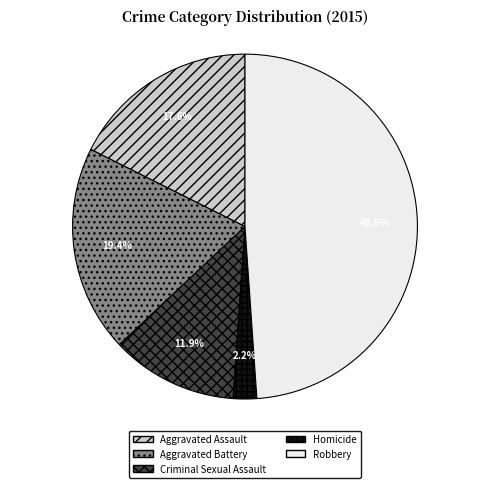

Count the number of slices in the pie.

5